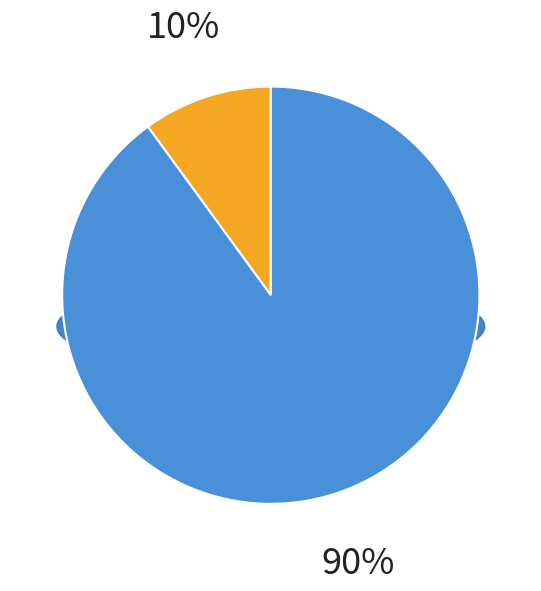

Which category has the smallest portion of the pie?

2022